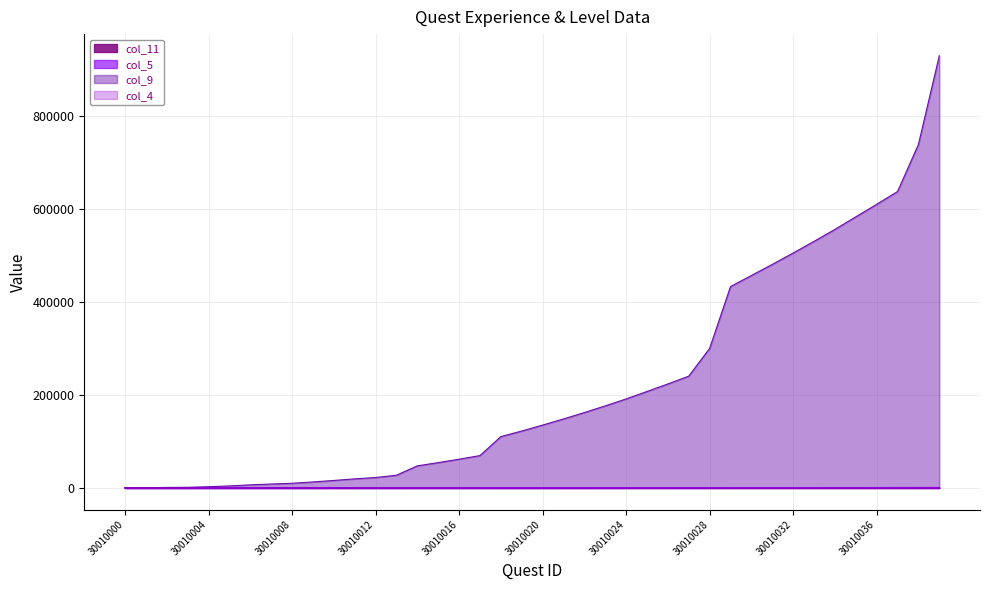

What is the smallest value displayed?

1.0